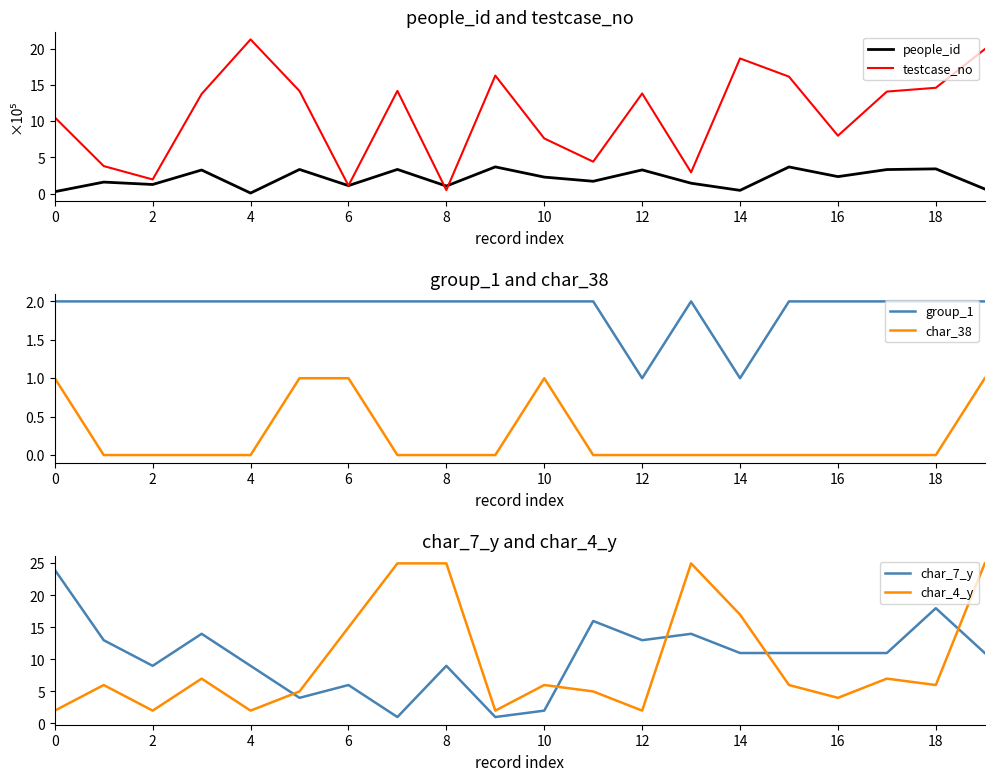

How many times do people_id and testcase_no cross each other?

2